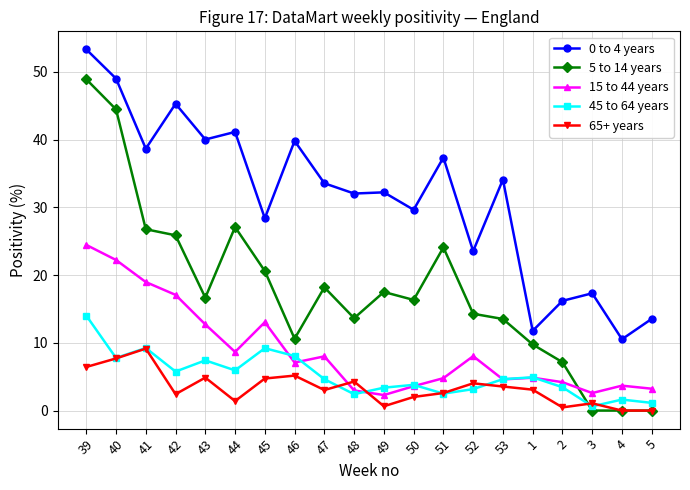

At which category does the chart reach its peak across all series?

39